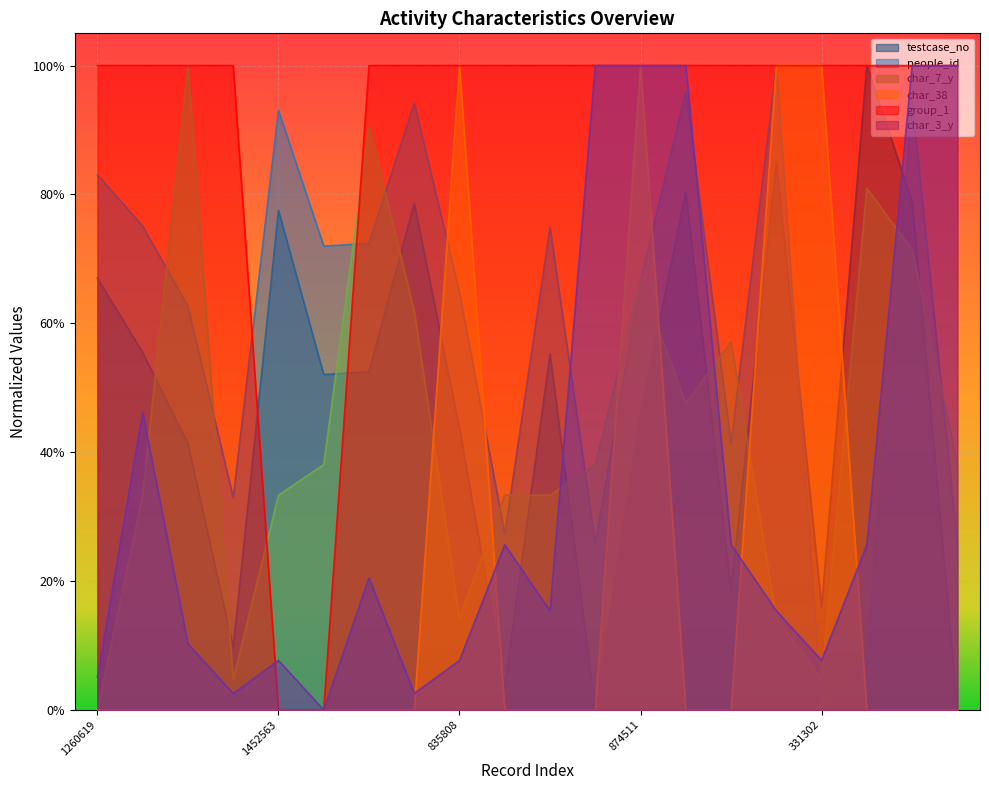

List the labels in order of people_id value, largest first.

1589711, 1506485, 1477410, 1472517, 1452563, 1260619, 1050289, 1046866, 996425, 987978, 874511, 835808, 792880, 376592, 215648, 107087, 41734, 39379, 1862050, 331302